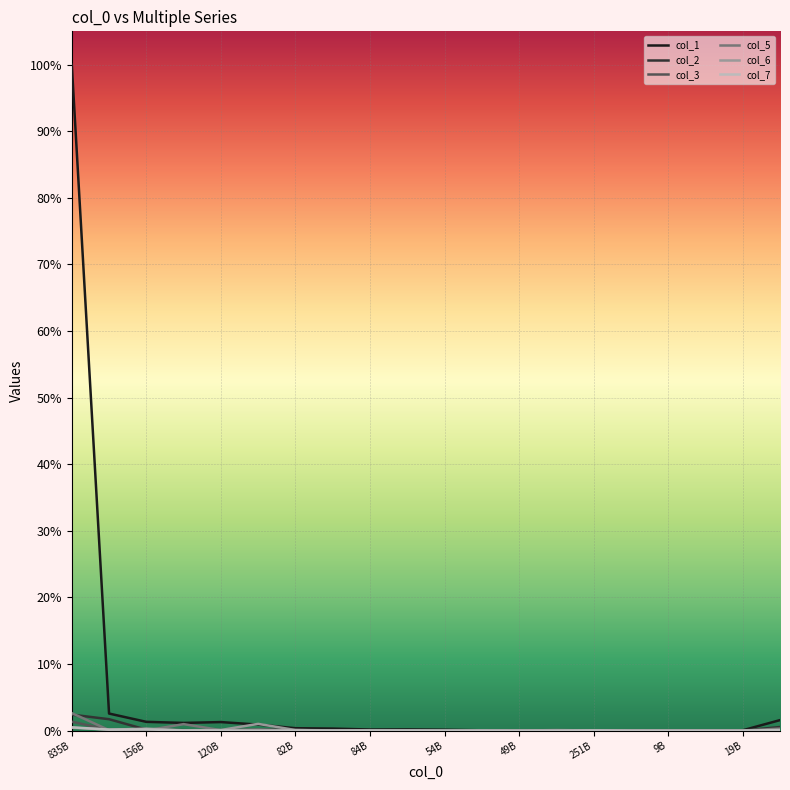

At which category is the sum across all series the highest?

835B